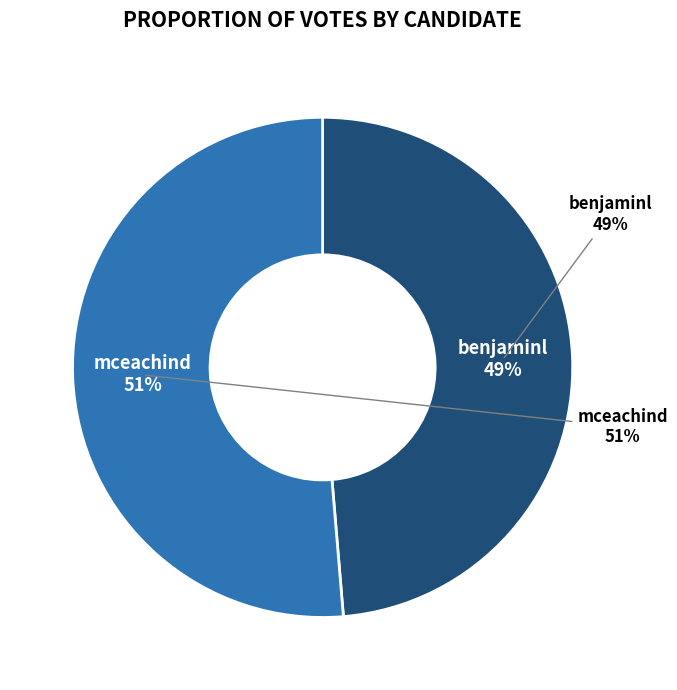

Count the number of slices in the pie.

2